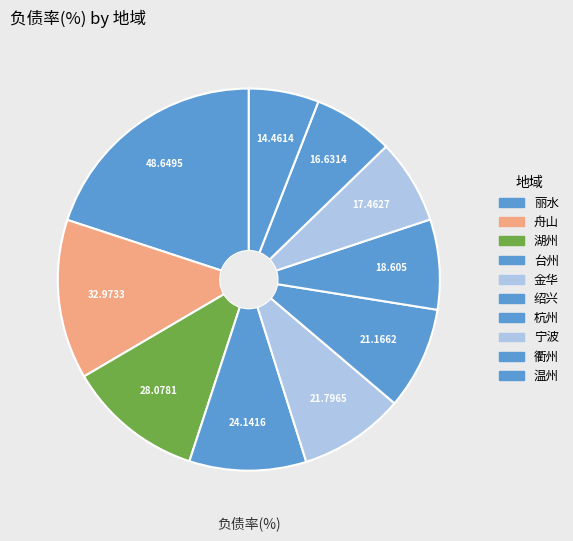

Count the number of slices in the pie.

10